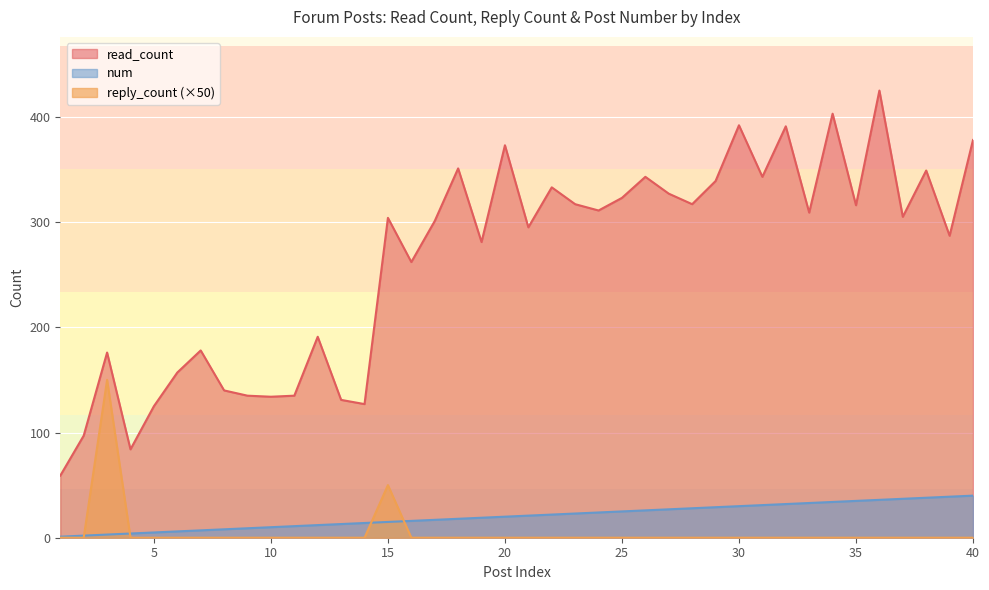

What is the average value of the num series?

20